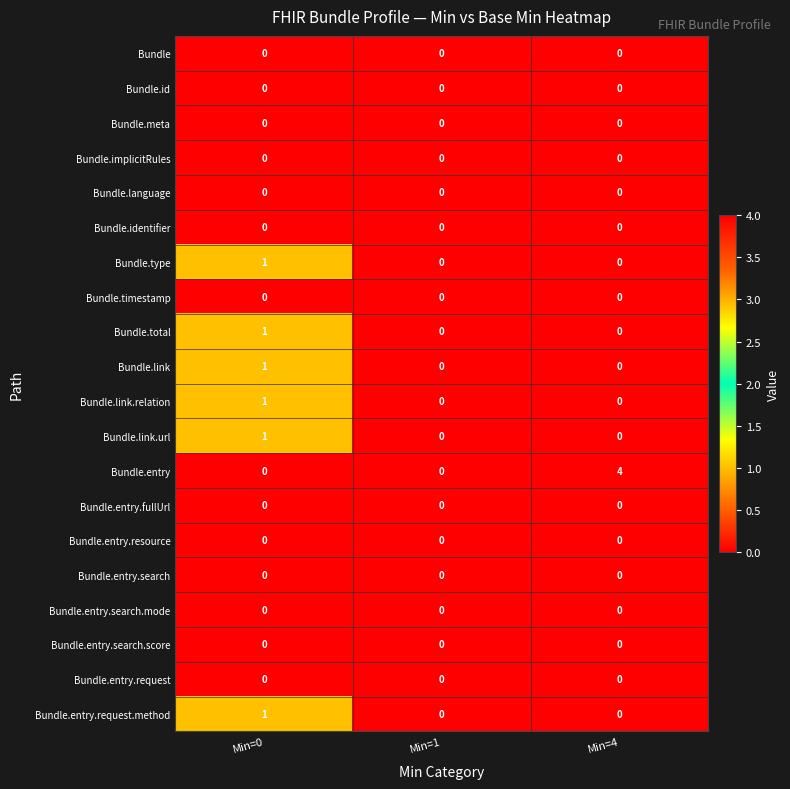

The value of Bundle.entry.search.mode at Min=1 is 0. True or false?

True